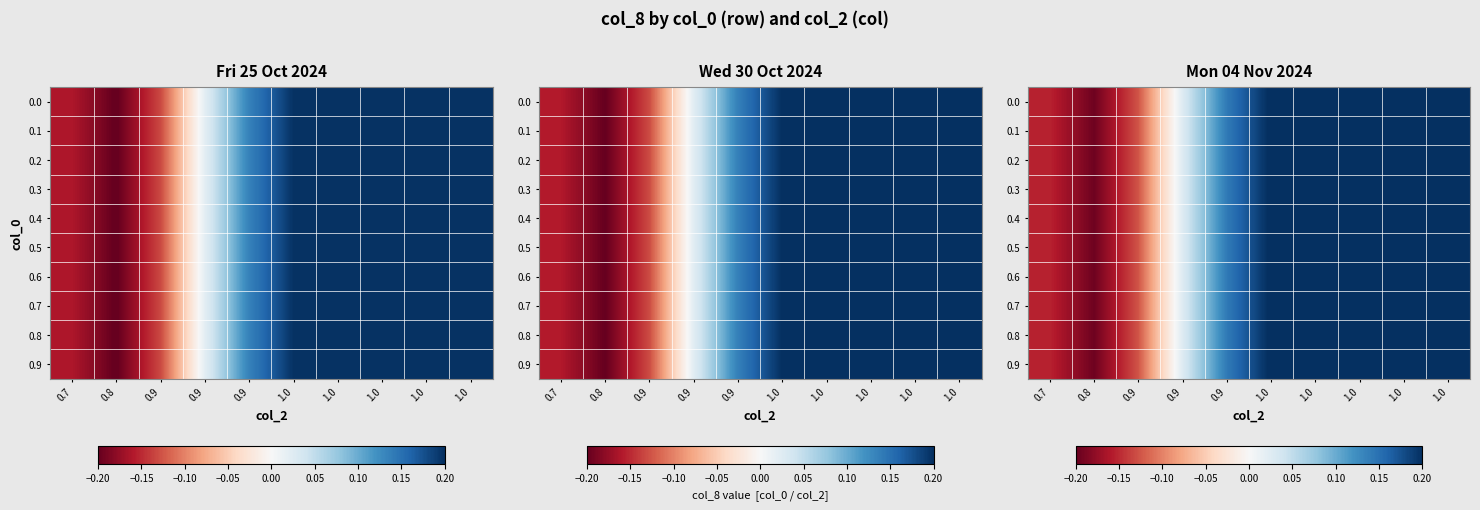

The 0.2 series shows 0.2 at 0.9. True or false?

False